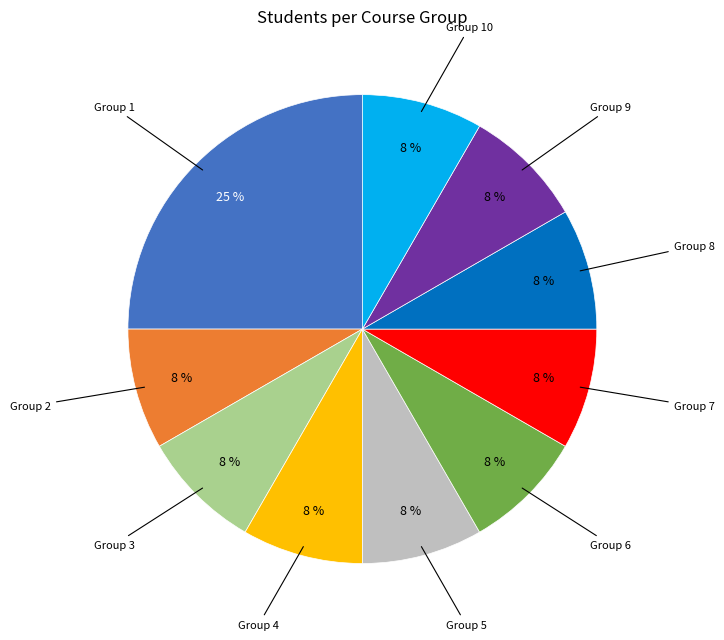

To the nearest percent, what portion does Group 5 represent?

8%